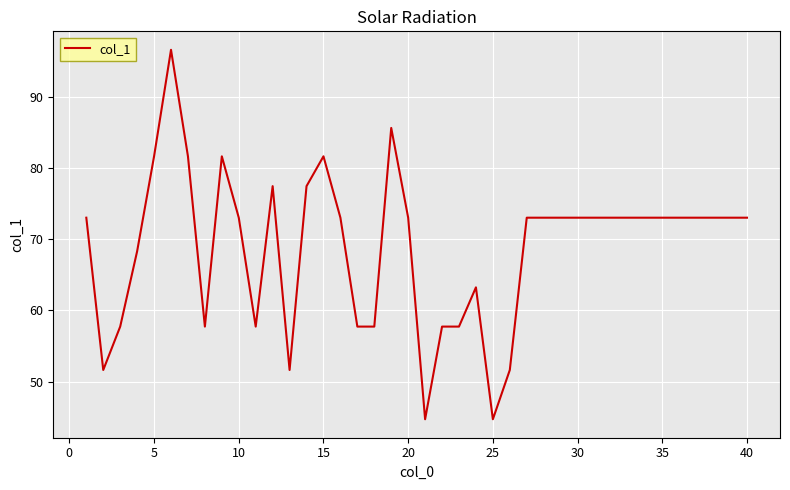

What is the smallest value displayed?

44.7